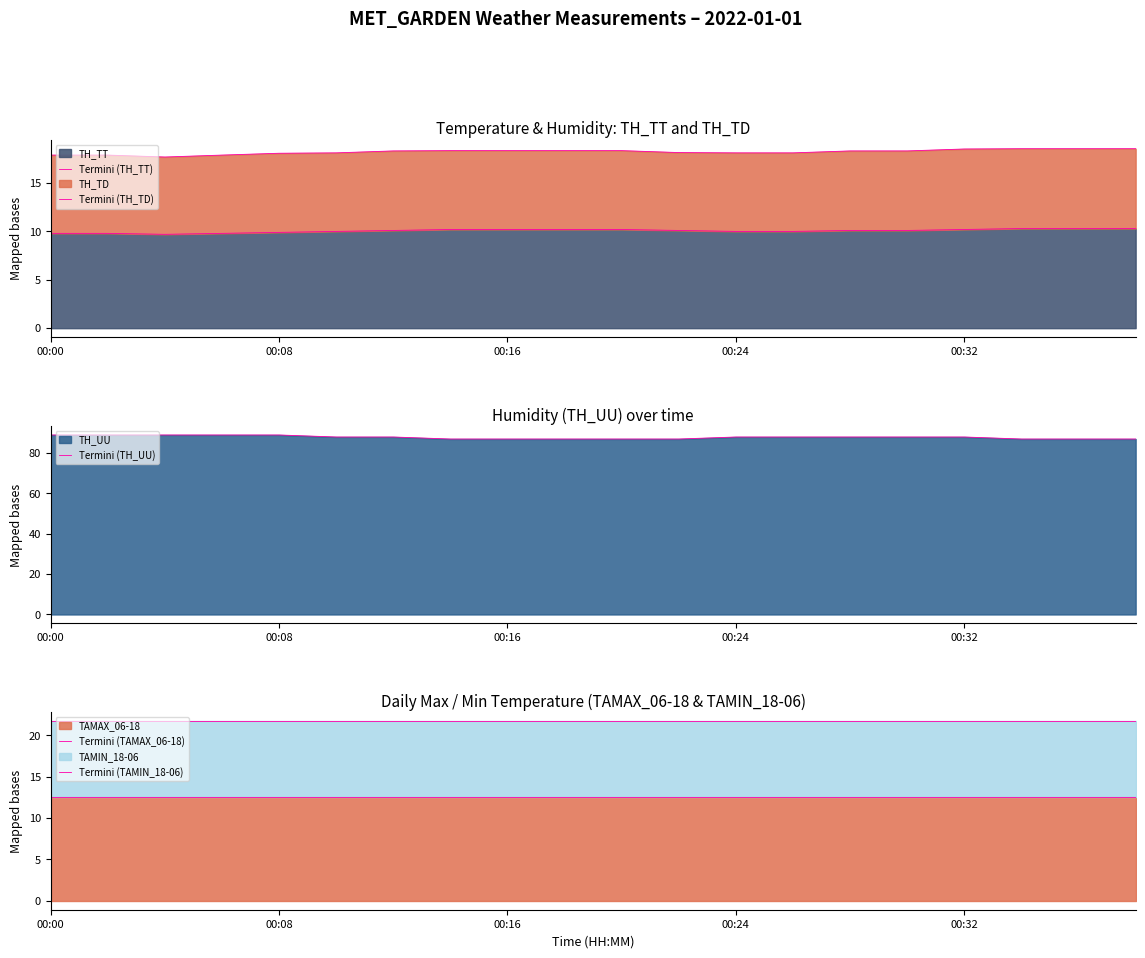

What is the label of the 1st point from the left?

00:00